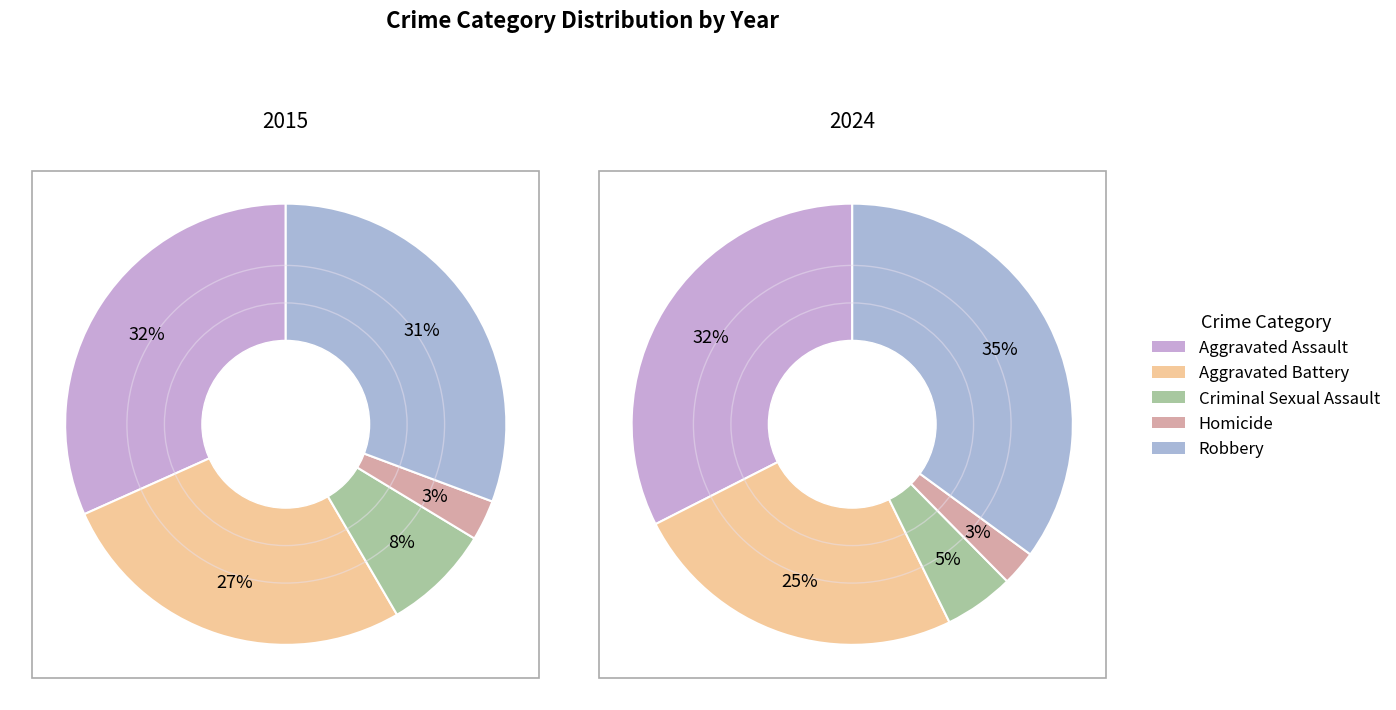

The 4 slice represents 35% of the pie. True or false?

True